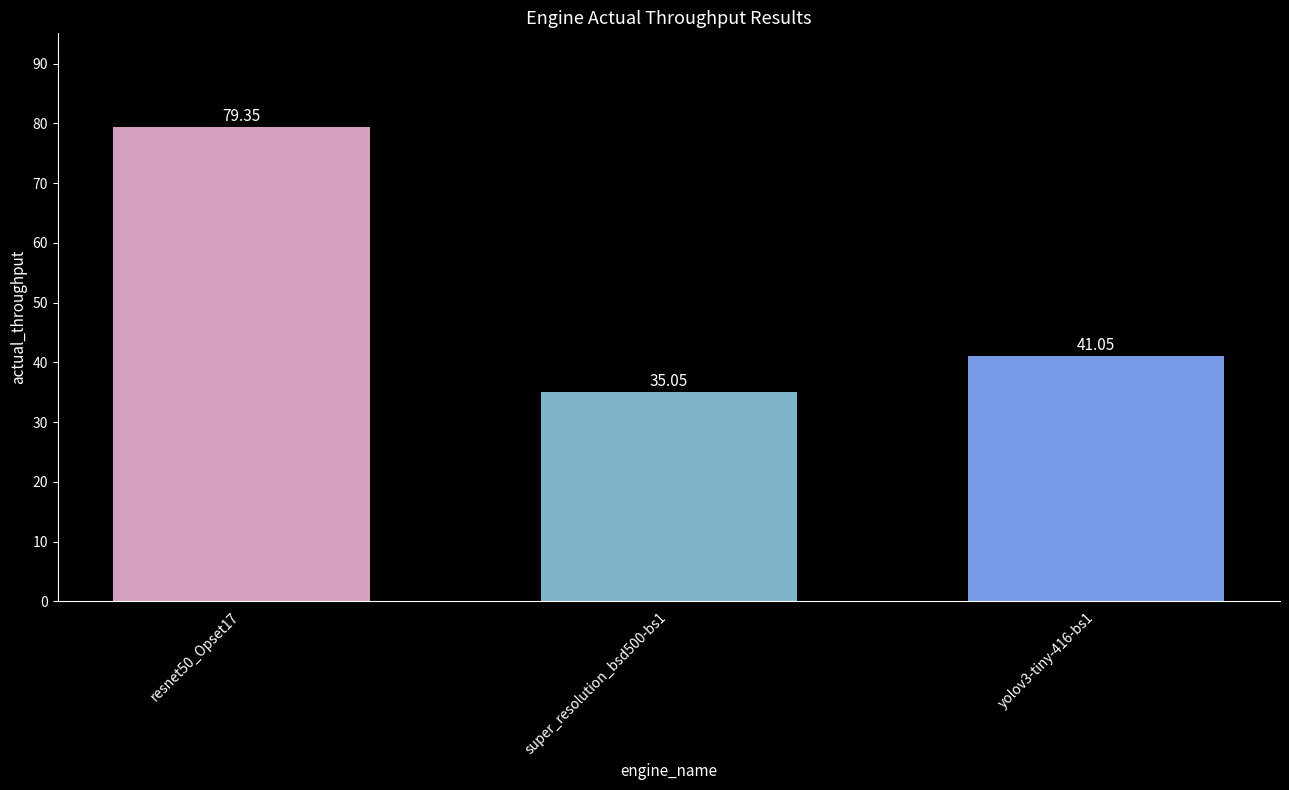

Where is the data nearest to the value 57?

yolov3-tiny-416-bs1